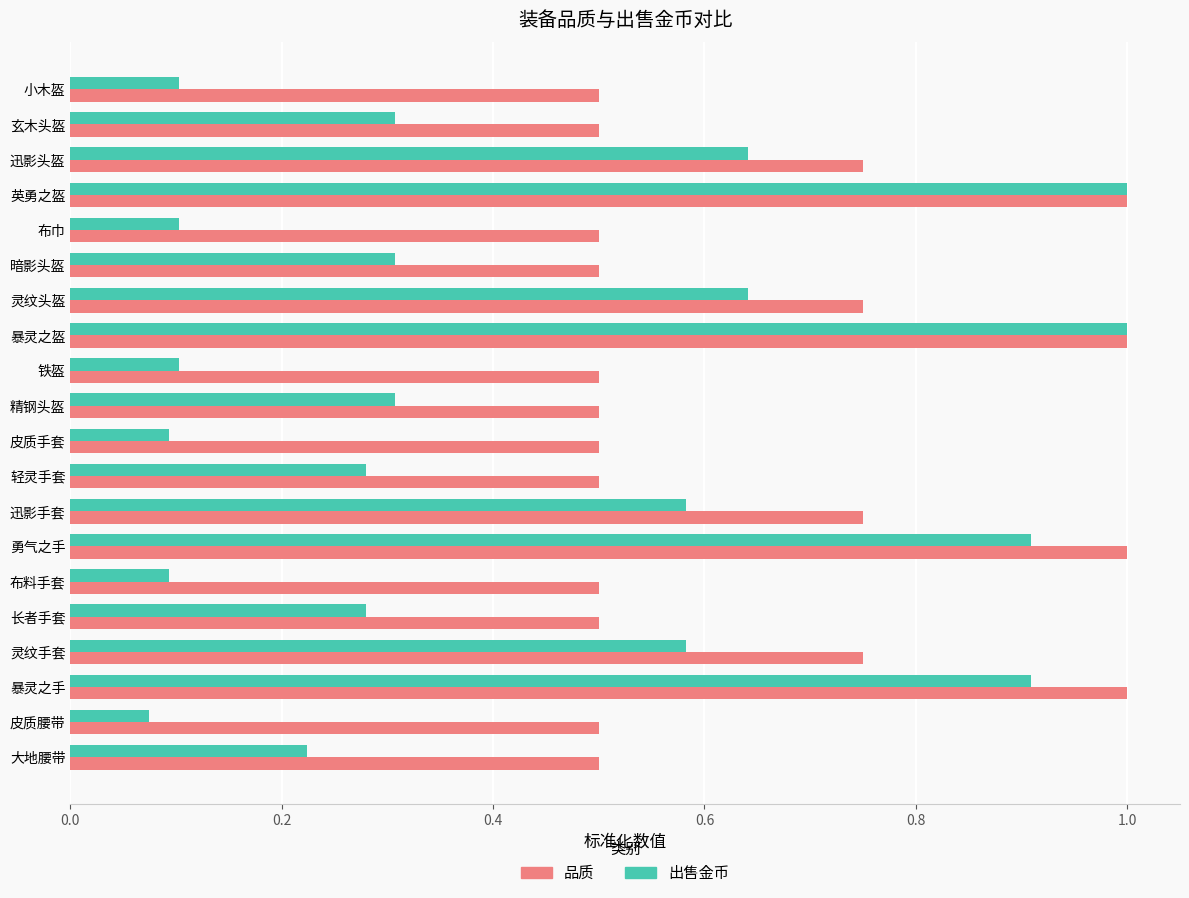

Is the value of 出售金币 at 灵纹手套 greater than the value of 品质 at 暗影头盔?

Yes